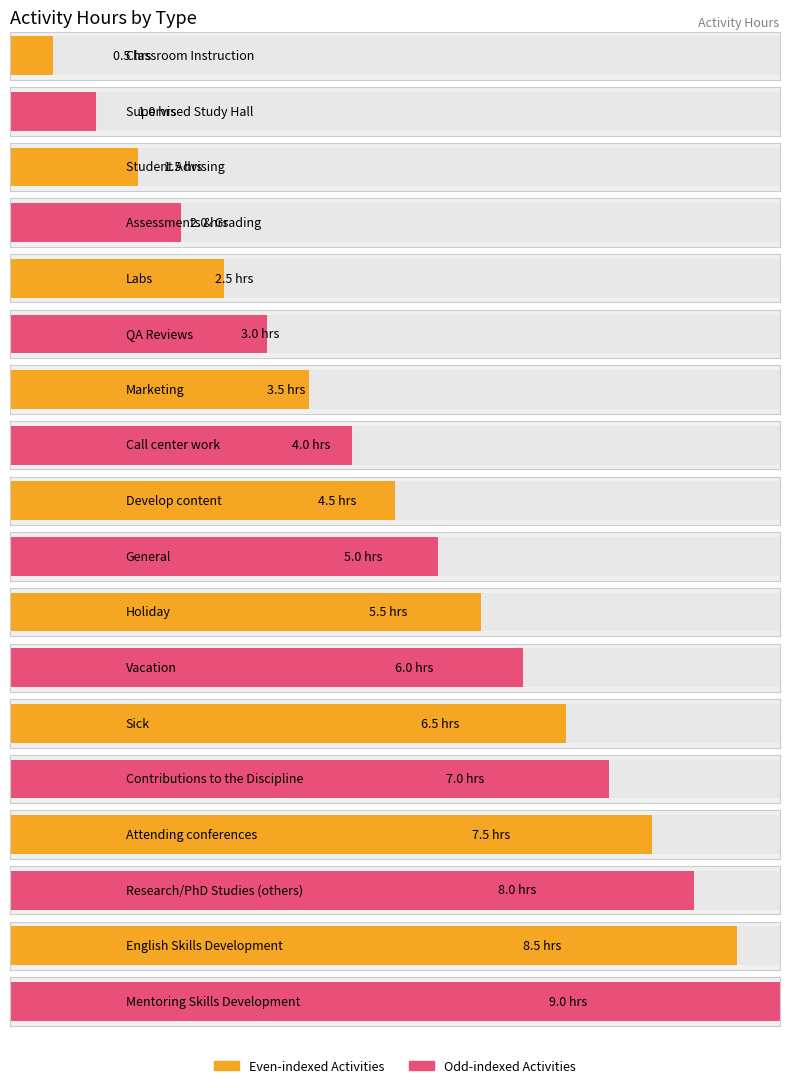

What is the label of the 12th bar from the right?

Marketing